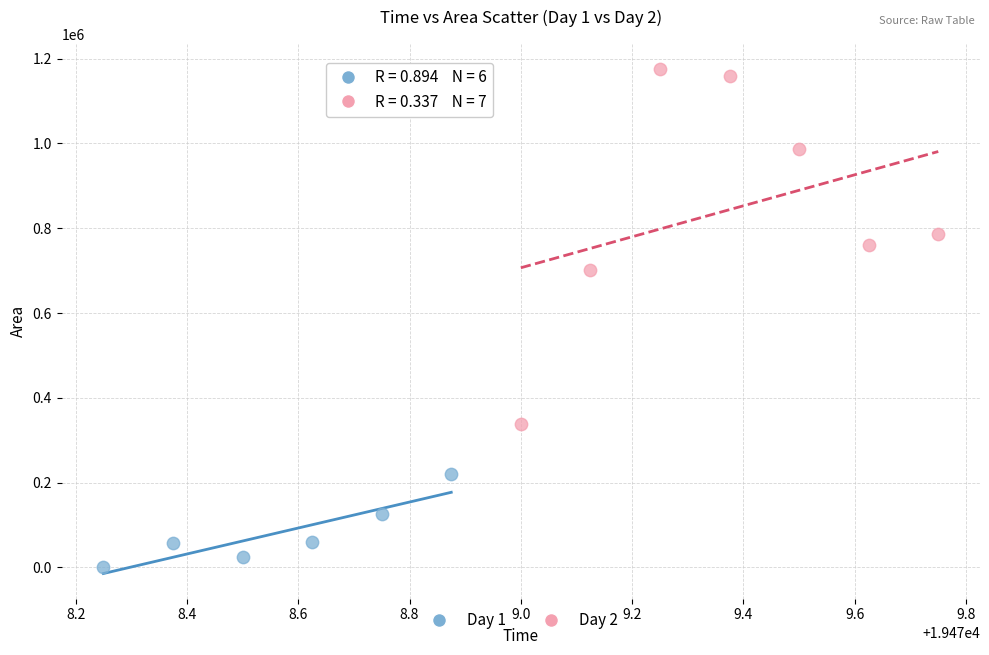

Which series contains the highest Y value?

Day 2